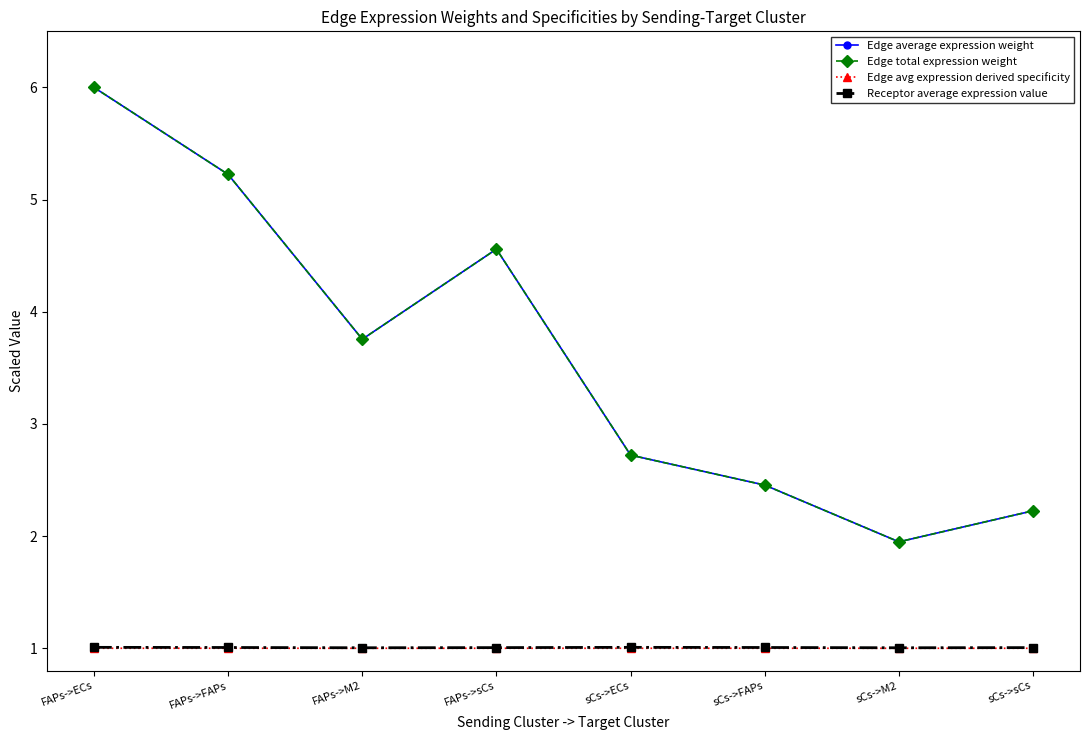

Is this an area chart (filled region under the line)?

No